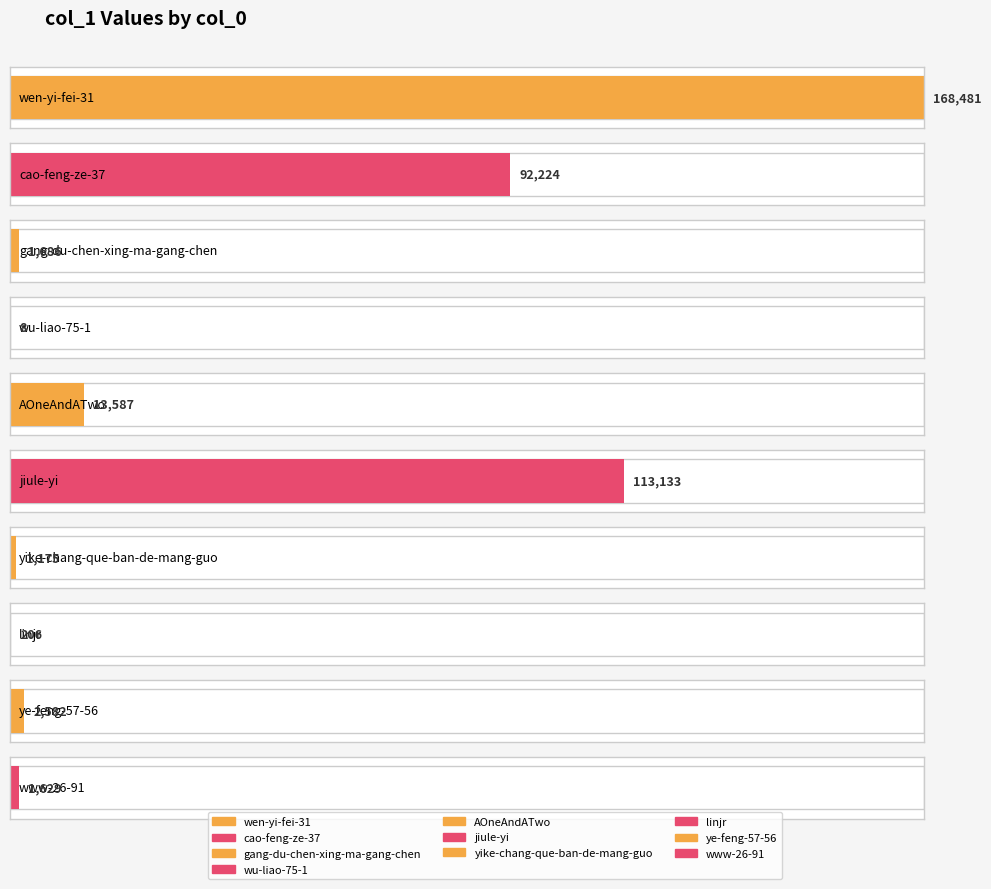

Between cao-feng-ze-37 and linjr, which is larger?

cao-feng-ze-37